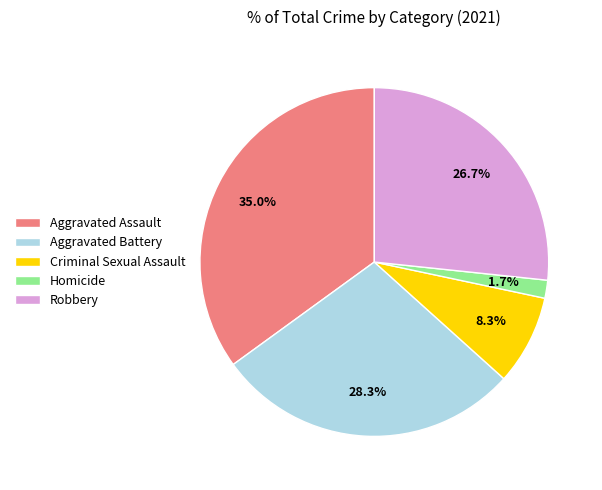

Count the number of slices in the pie.

5